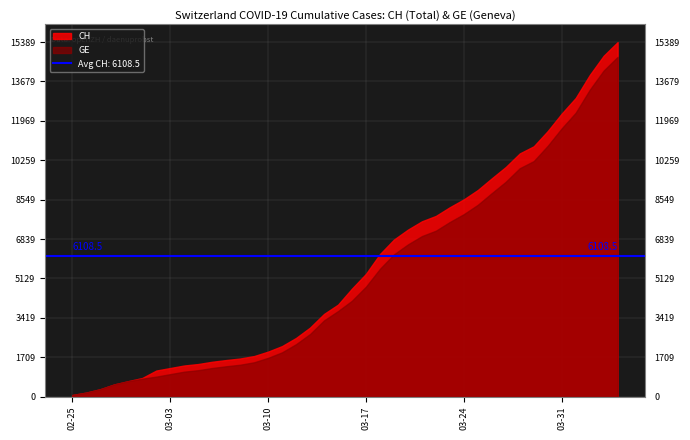

True or false: GE and CH cross at least once.

False